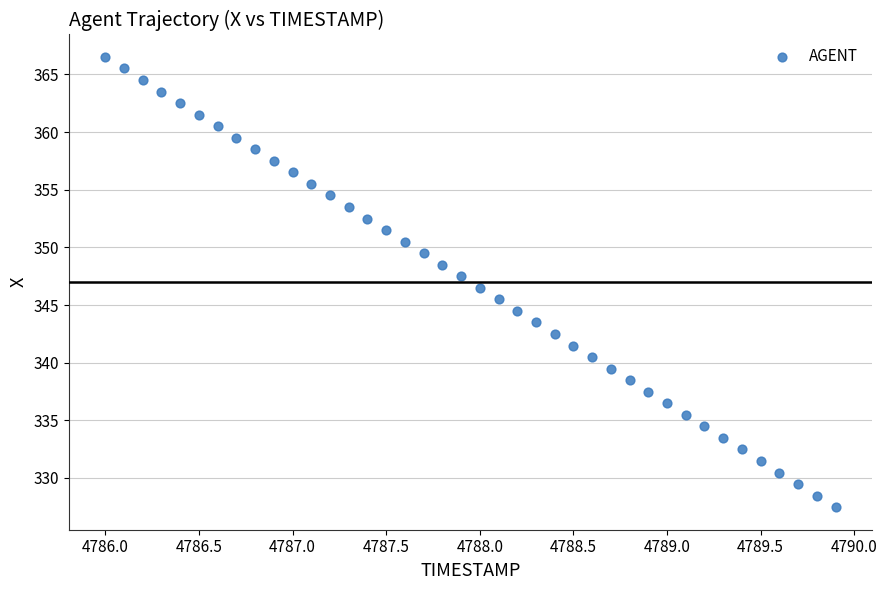

What is the range of Y values (max minus min)?

39.0